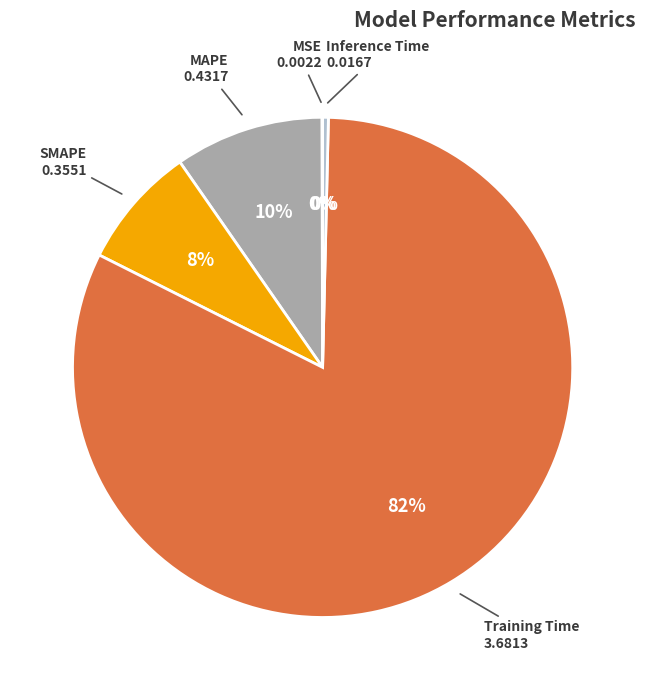

Which slice is the largest?

Training Time